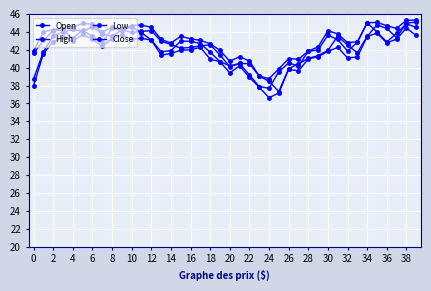

What is the maximum value shown in the chart?

45.3